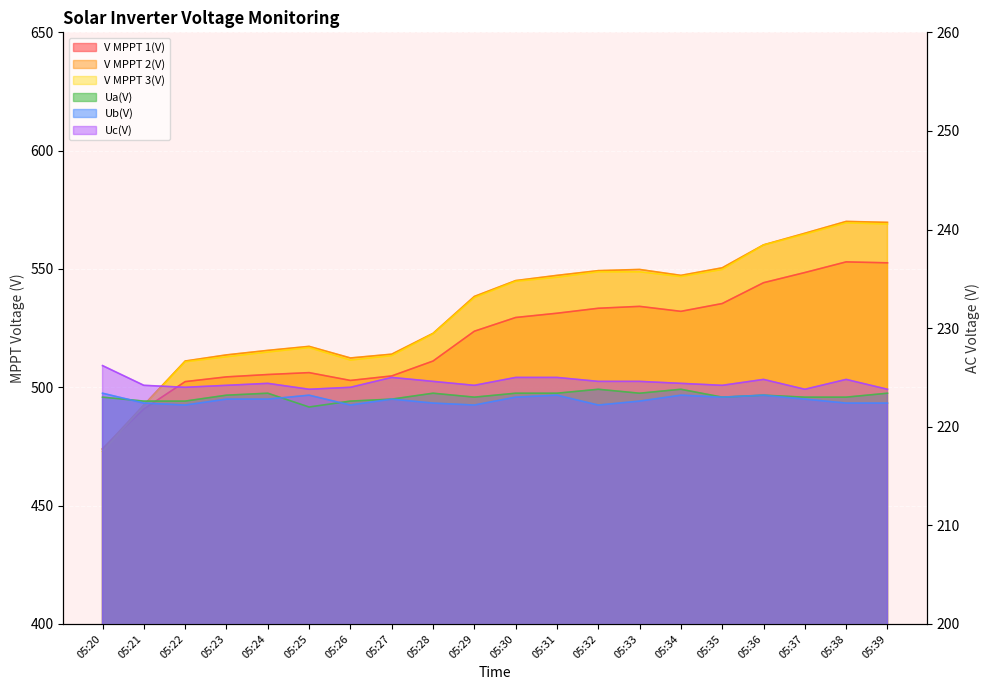

At 05:36, list the series in order from largest to smallest.

V MPPT 2(V), V MPPT 3(V), V MPPT 1(V), Uc(V), Ua(V), Ub(V)